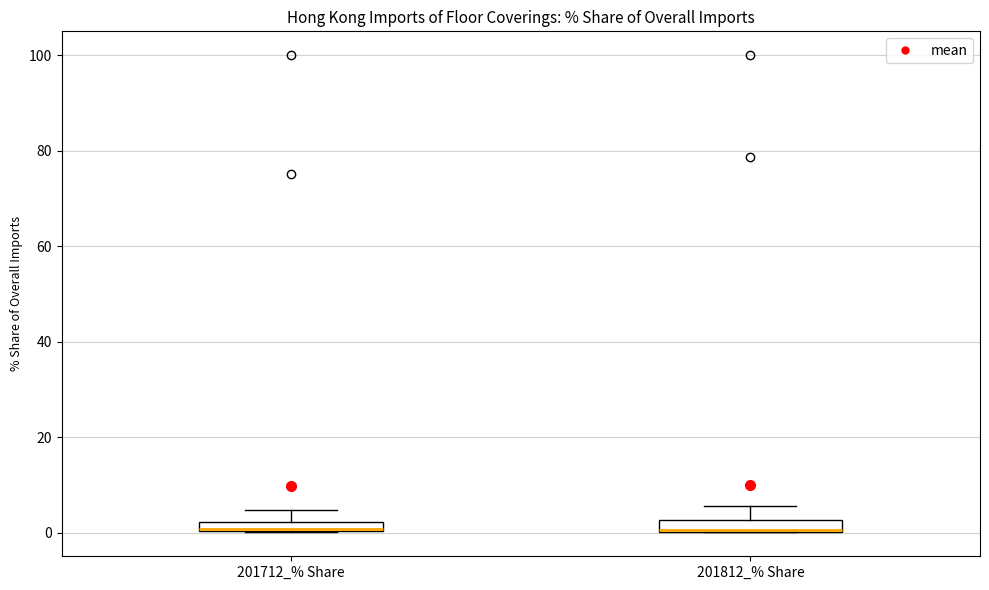

Where is the upper edge of the box for 201712_% Share on the y-axis? The values are not printed on the chart, so give them approximately, as read against the axis.

2